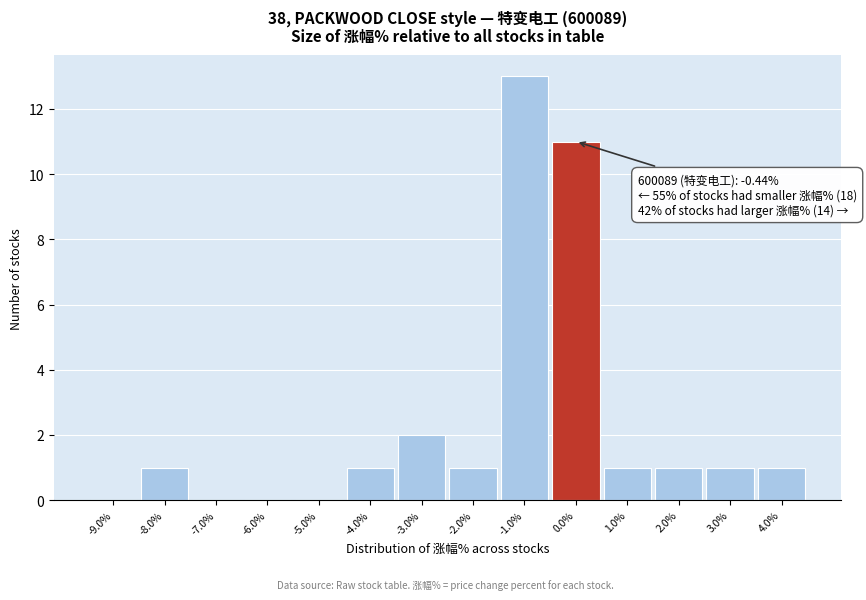

Over which range of the x-axis is the bar tallest?

-1.5 to -0.5